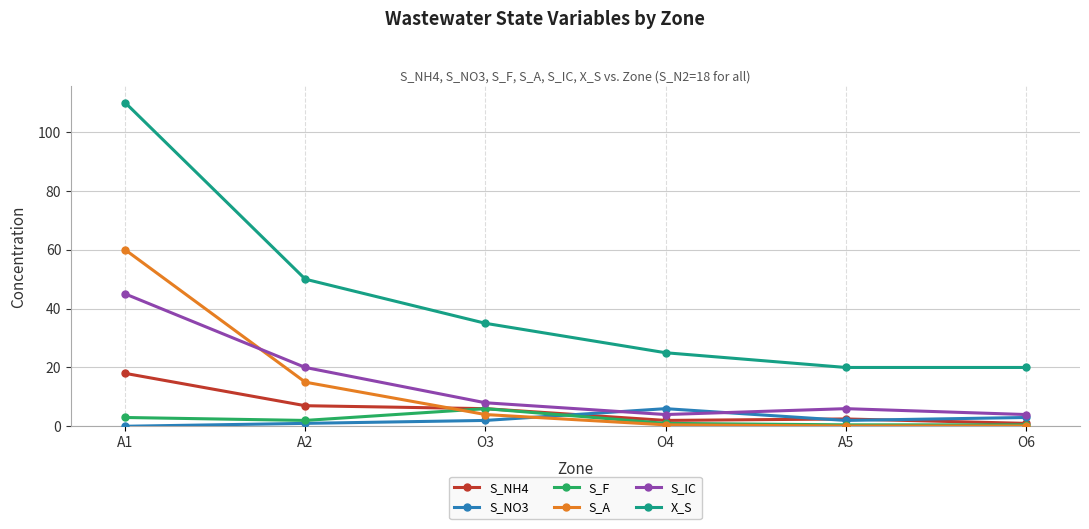

True or false: S_NH4 has a value of 10.1 at O3.

False